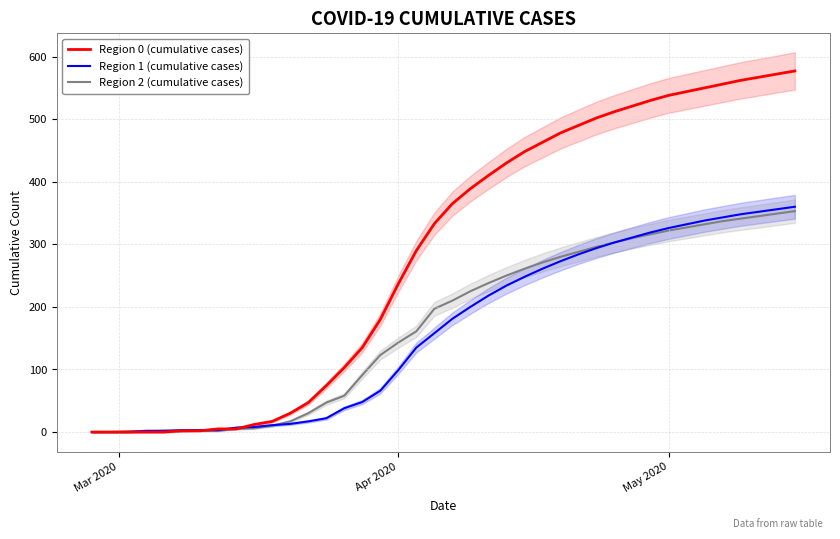

What is the sum of all Region 1 (cumulative cases) values?

6516